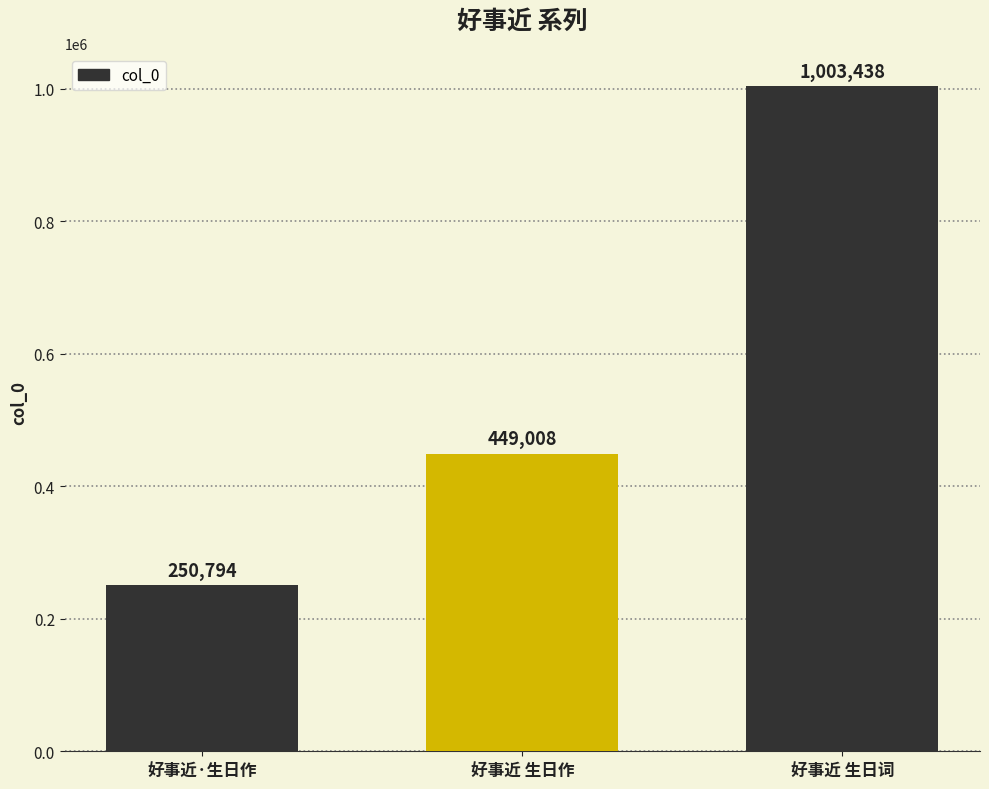

Rank the categories by value from lowest to highest.

好事近·生日作, 好事近 生日作, 好事近 生日词